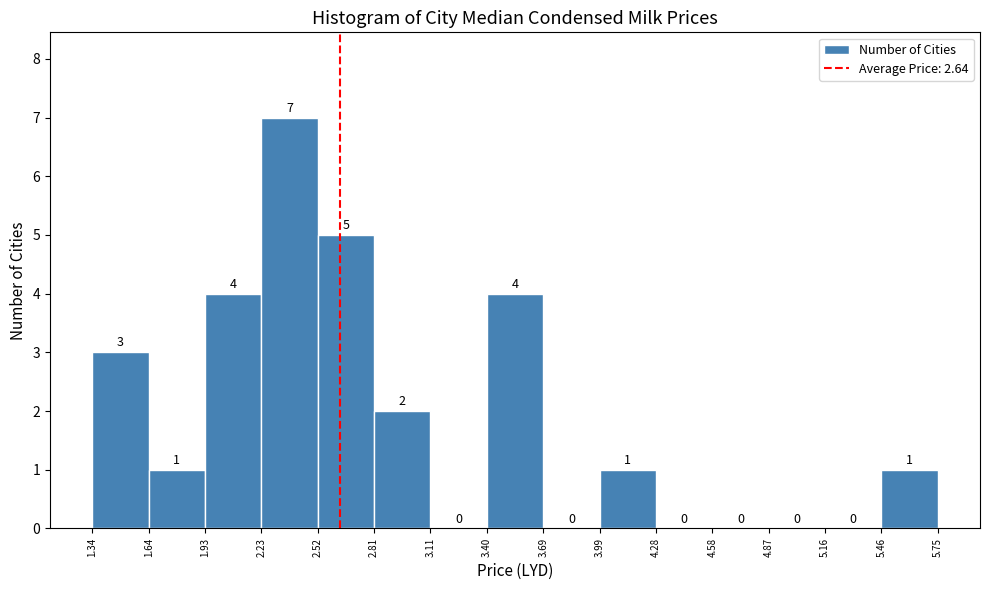

Reading left to right, list every bar in this chart as the range it spans on the x-axis followed by its height.

1.34 to 1.64: 3
1.64 to 1.93: 1
1.93 to 2.23: 4
2.23 to 2.52: 7
2.52 to 2.81: 5
2.81 to 3.11: 2
3.11 to 3.40: 0
3.40 to 3.69: 4
3.69 to 3.99: 0
3.99 to 4.28: 1
4.28 to 4.58: 0
4.58 to 4.87: 0
4.87 to 5.16: 0
5.16 to 5.46: 0
5.46 to 5.75: 1